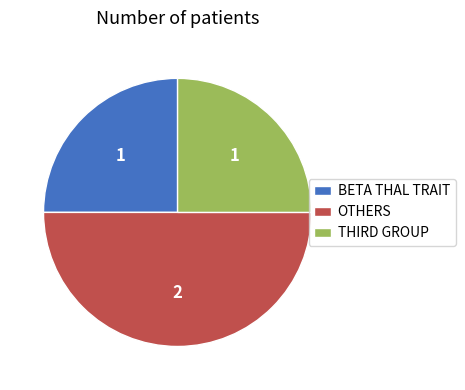

Does BETA THAL TRAIT represent more than half of the total?

No